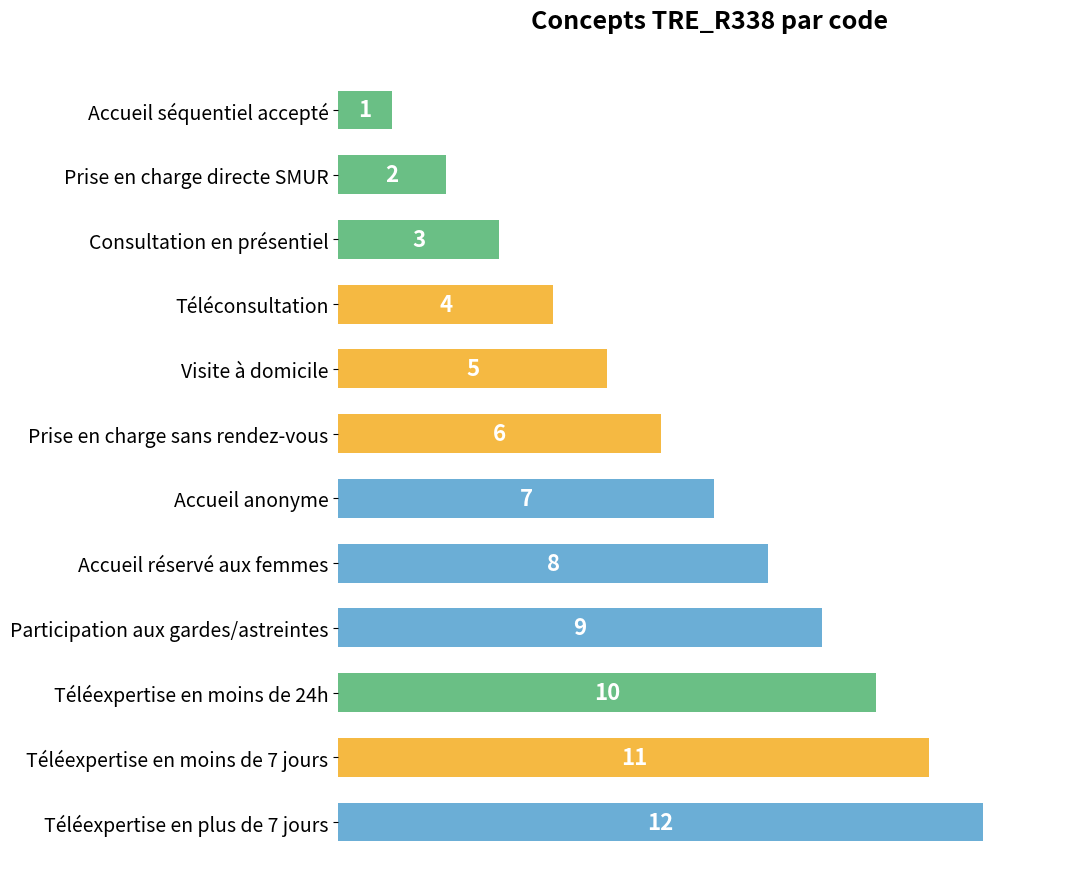

The chart shows a value of 9 at Participation aux gardes/astreintes. True or false?

True